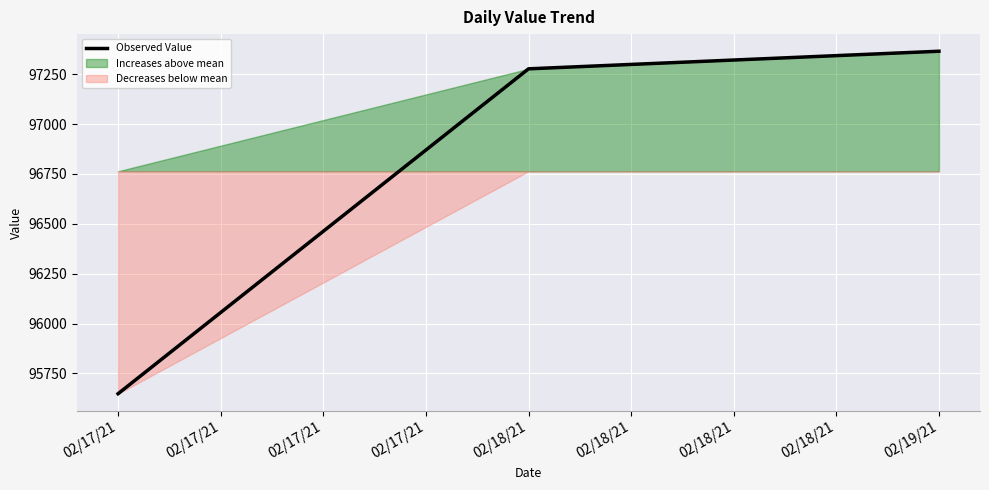

Is this an area chart (filled region under the line)?

No